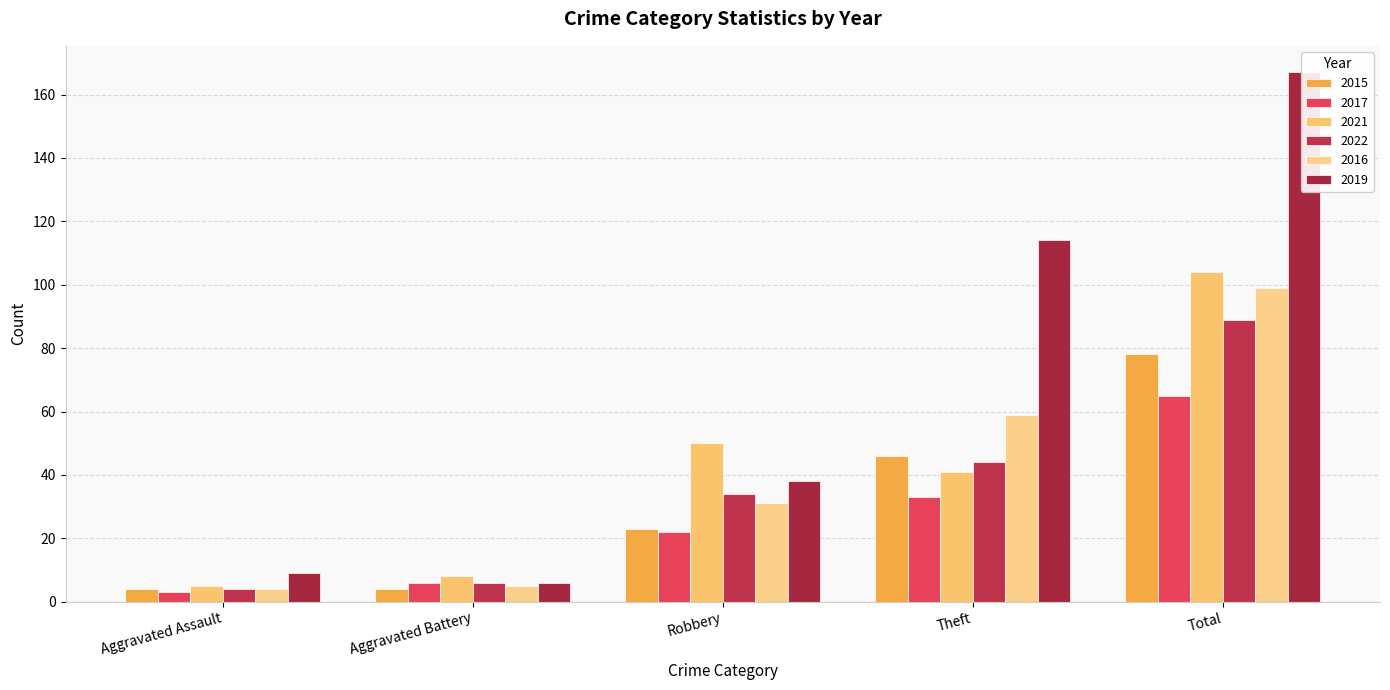

How many distinct data groups are displayed?

6